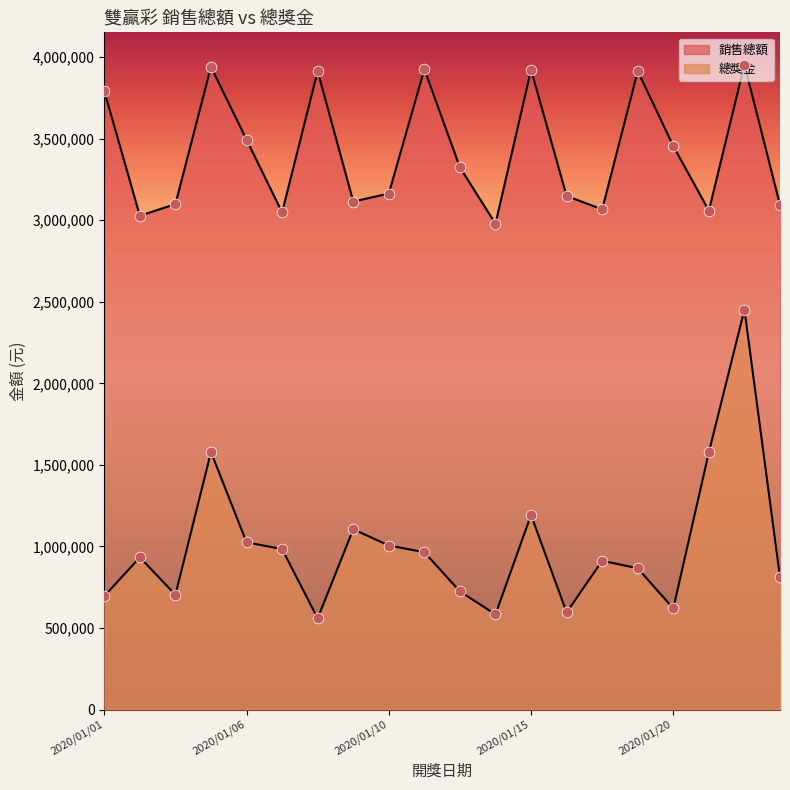

What are all the series names shown in the legend?

銷售總額, 總獎金